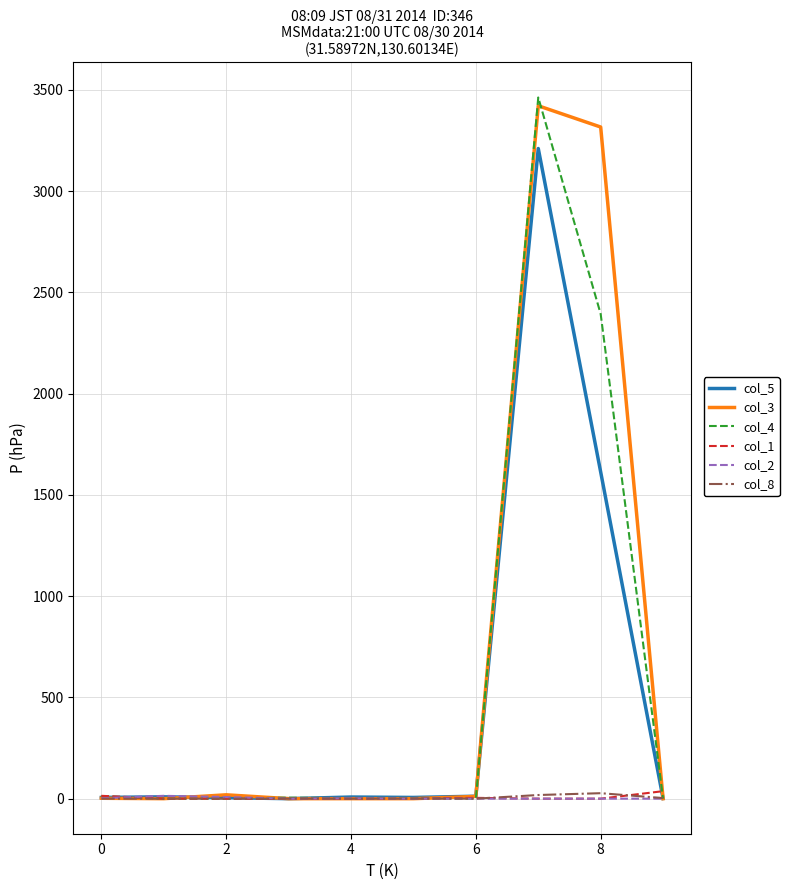

What is the difference between the maximum and minimum values in the col_8 series?

27